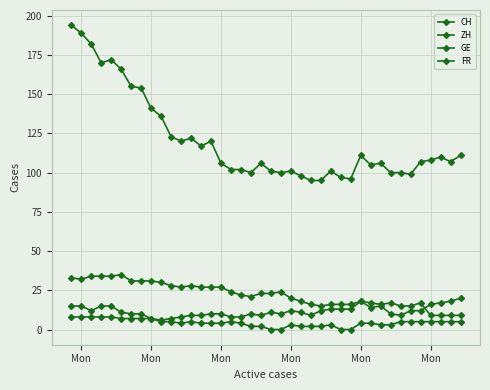

Count the number of categories in the chart.

40